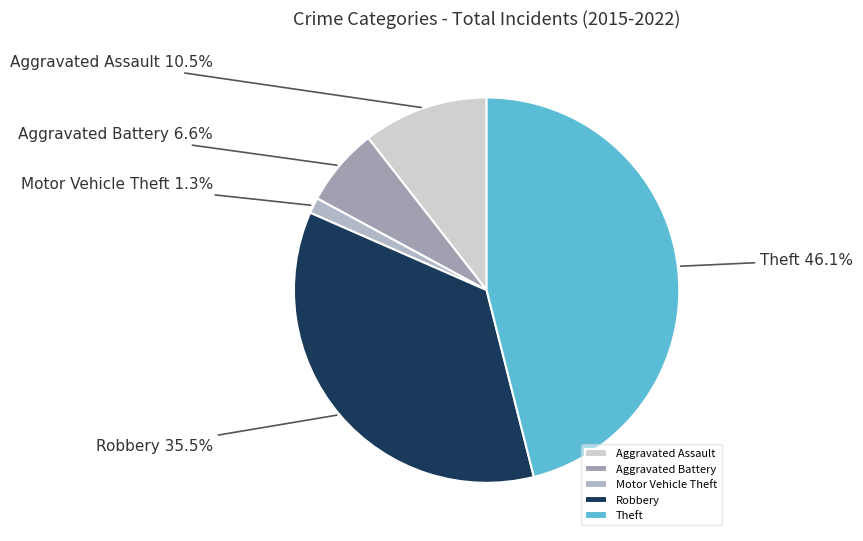

Is the sum of Robbery and Aggravated Assault greater than half?

No